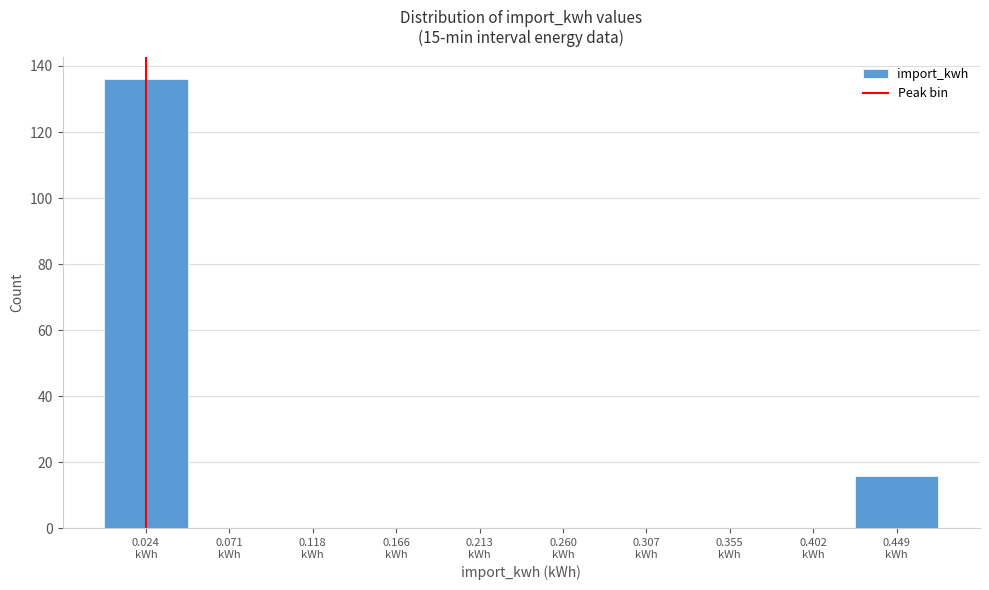

Which range on the x-axis has the tallest bar?

0.000 to 0.045